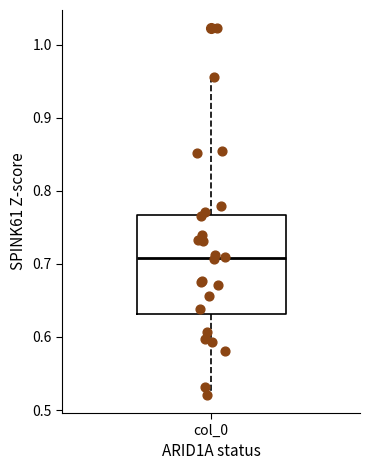

Transcribe this box plot: give where the median line is, the range the box spans, and where the two whiskers end, as read against the y-axis. The values are not printed on the chart, so give them approximately, as read against the axis.

median 0.71, box 0.63 to 0.77, whiskers 0.52 to 0.96